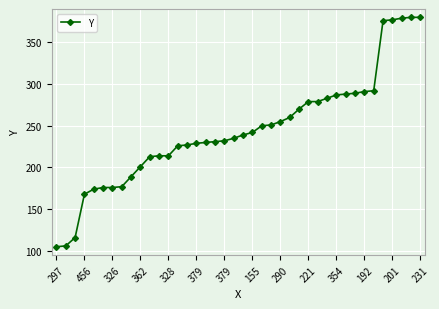

What is the difference between the maximum and second lowest values?

274